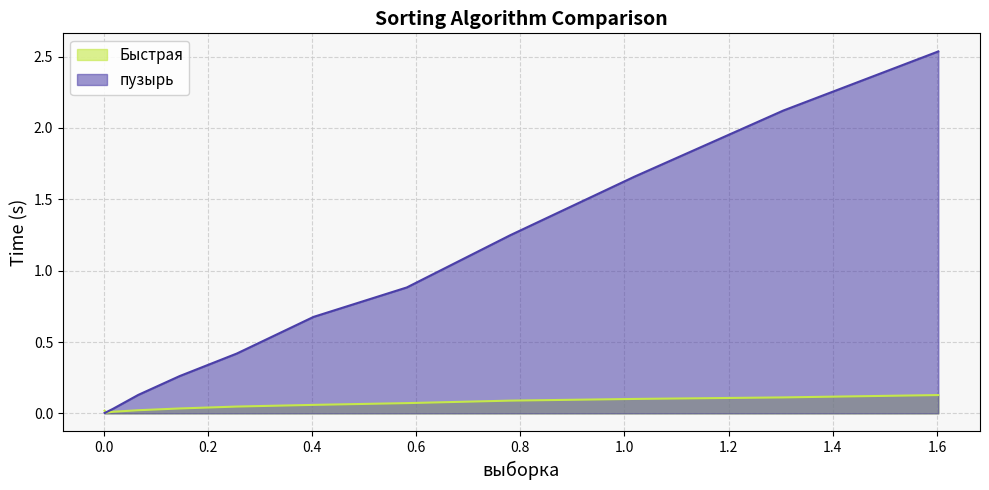

True or false: пузырь has more than 2 points higher than both neighbors.

False